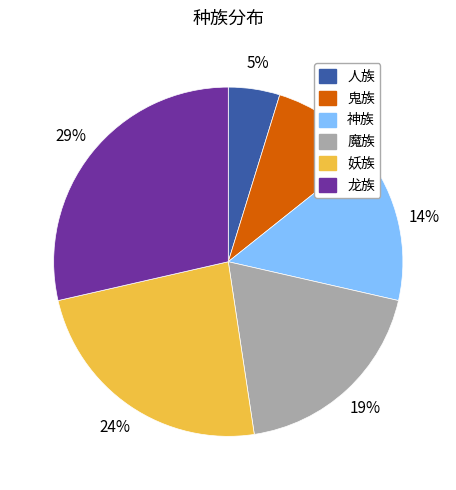

What percentage is the 龙族 slice, to the nearest percent?

29%